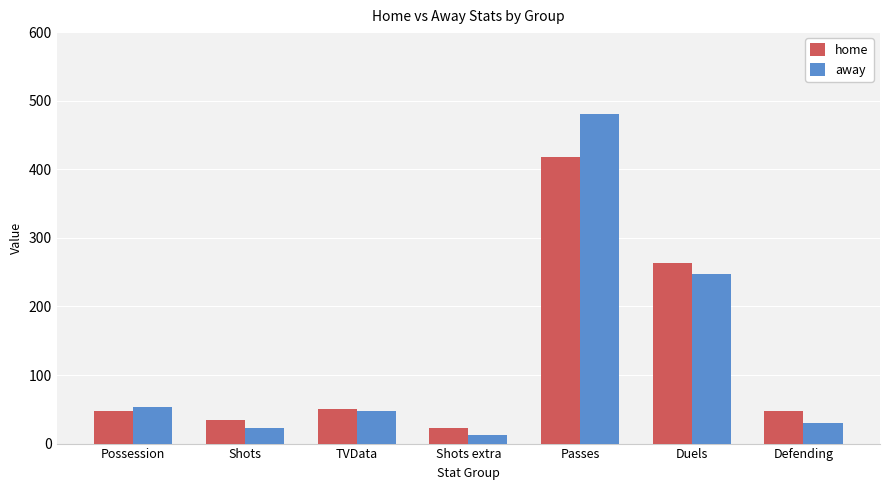

How many bars are there in each group?

2